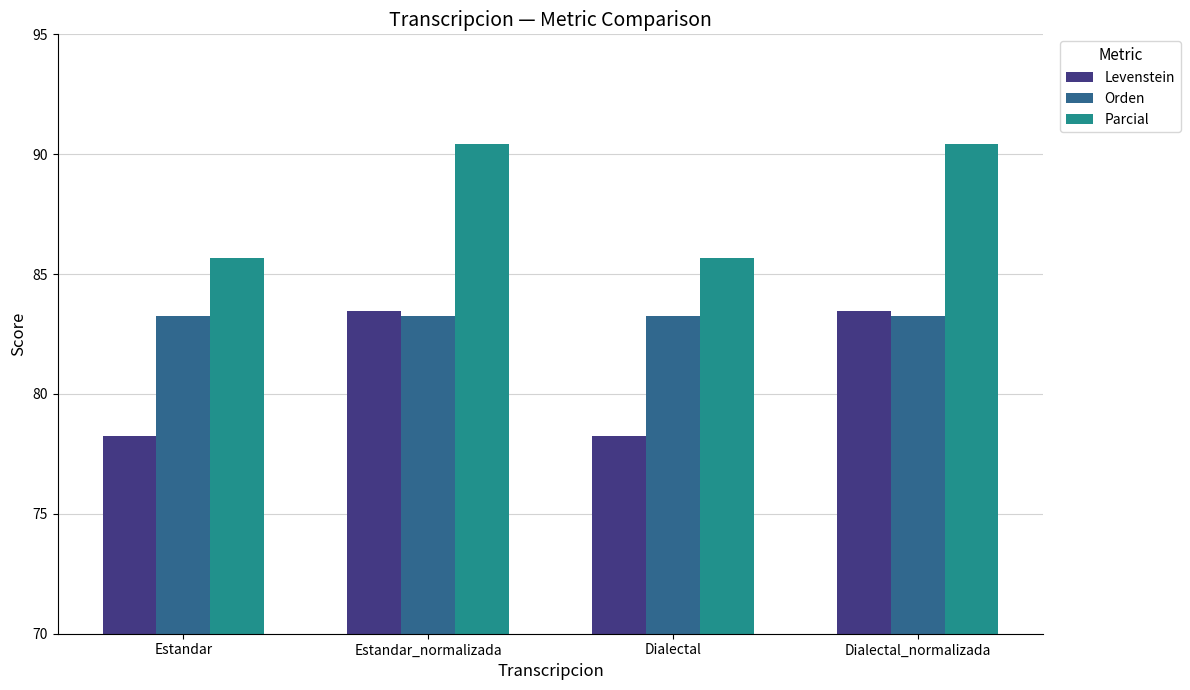

What is the label of the 4th bar from the right?

Estandar